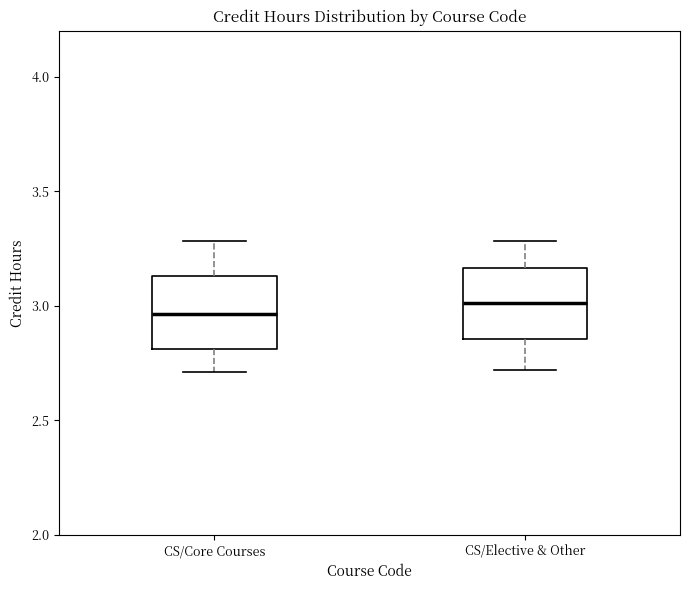

Reading left to right, read every box against the y-axis: the position of its median line, the range the box covers, and the ends of its whiskers. The values are not printed on the chart, so give them approximately, as read against the axis.

CS/Core Courses: median 2.95, box 2.80 to 3.15, whiskers 2.70 to 3.30
CS/Elective & Other: median 3.00, box 2.85 to 3.15, whiskers 2.70 to 3.30